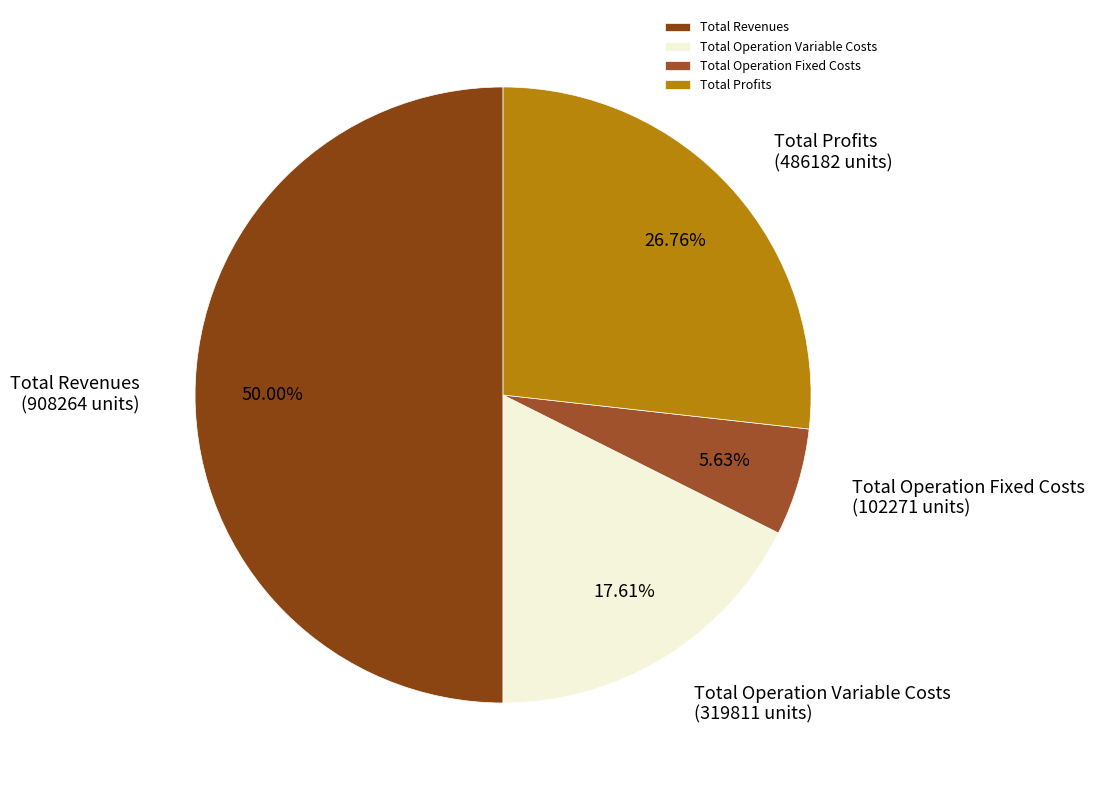

To the nearest percent, what is the average slice percentage?

25%